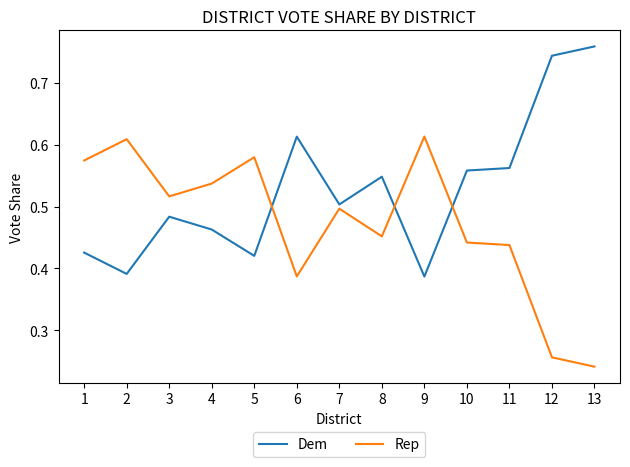

Where do Rep and Dem first cross each other?

5 and 6